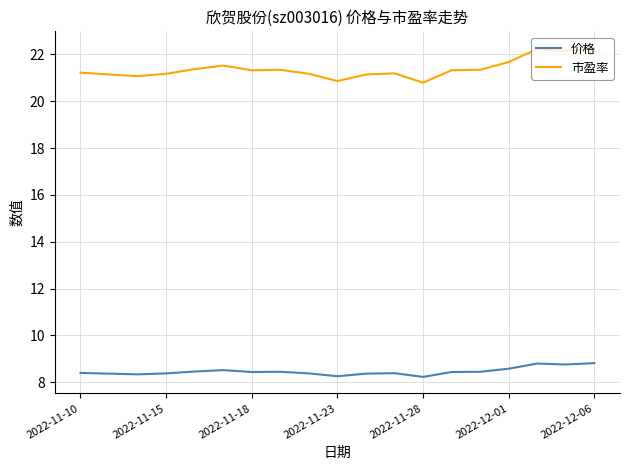

Does the chart display data point markers on the line(s)?

No